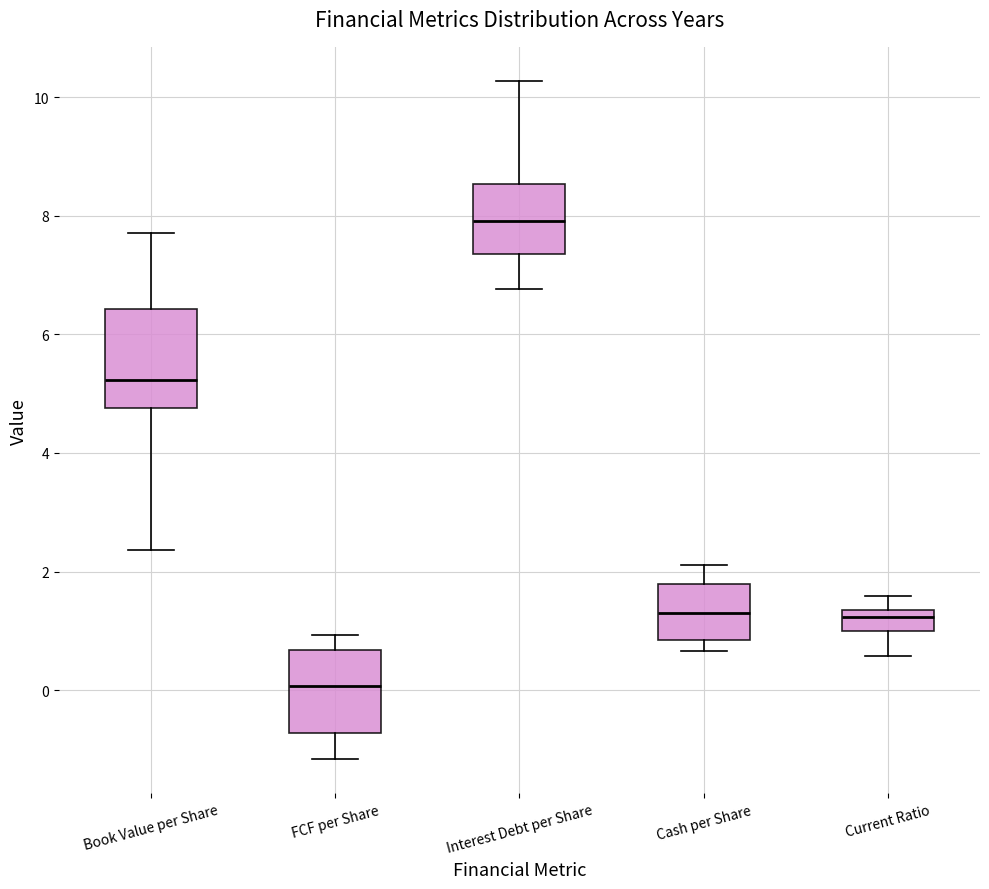

Which box has the lowest median line?

FCF per Share